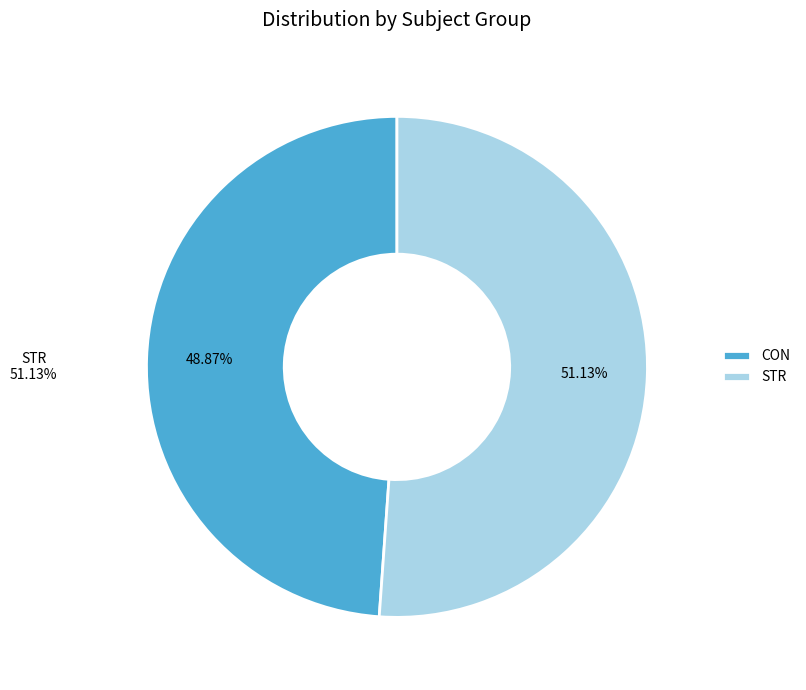

Which has a higher value, STR or CON?

STR